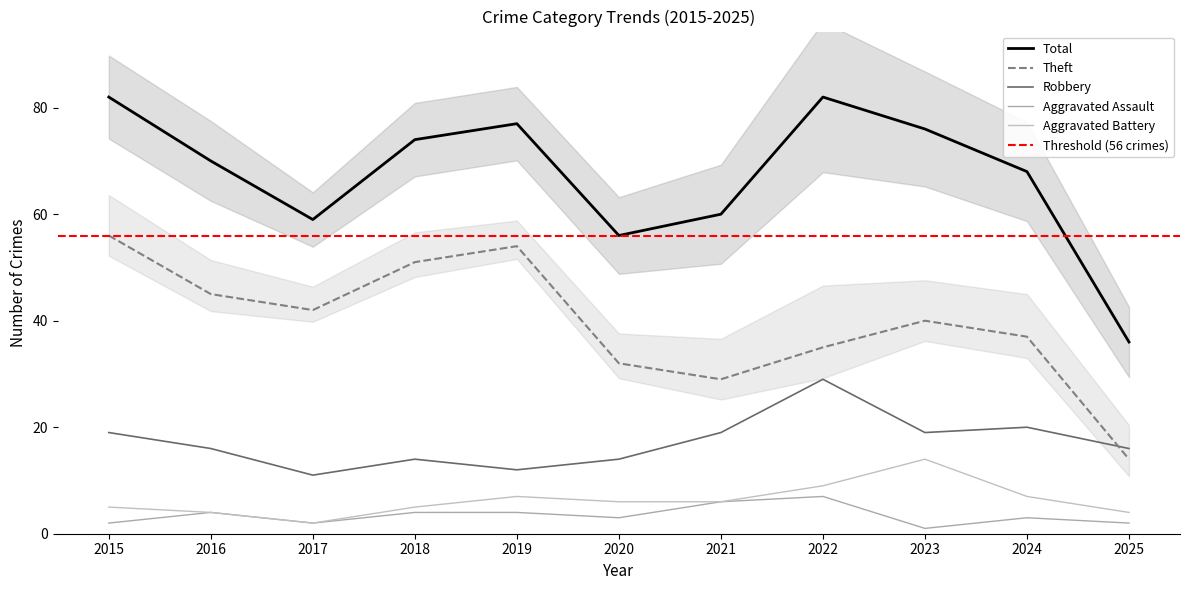

At how many categories does at least one series exceed 68?

6